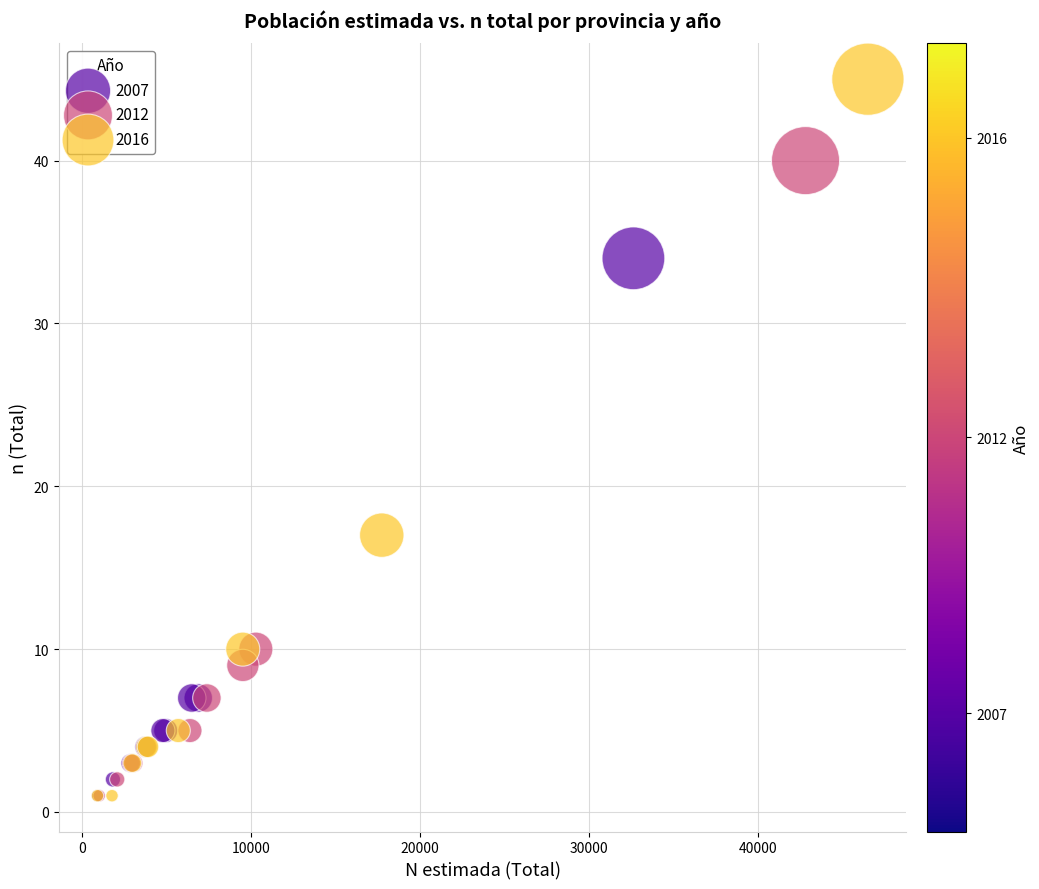

Which series has the widest spread of Y values?

2016